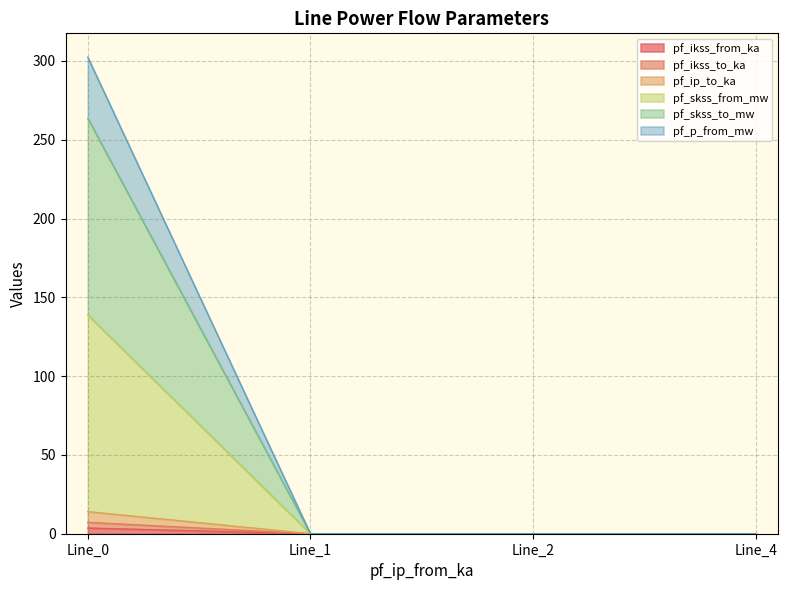

True or false: pf_ikss_to_ka has a value of 0.0 at Line_2.

True